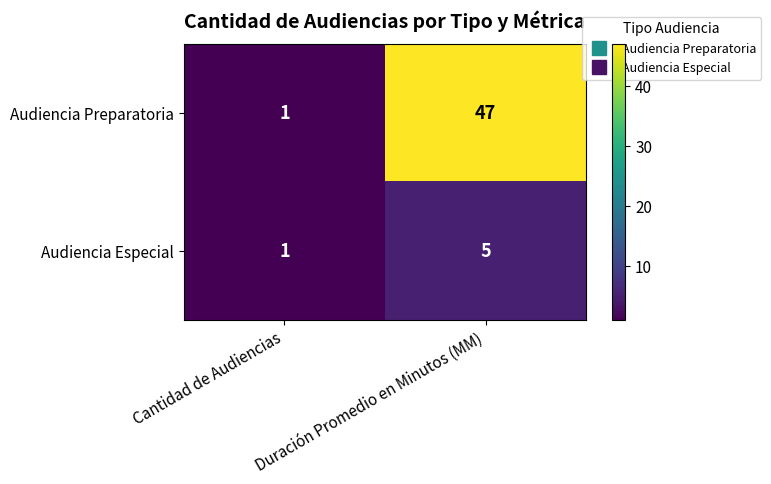

List the series in order of their peak value, lowest first.

Audiencia Especial, Audiencia Preparatoria